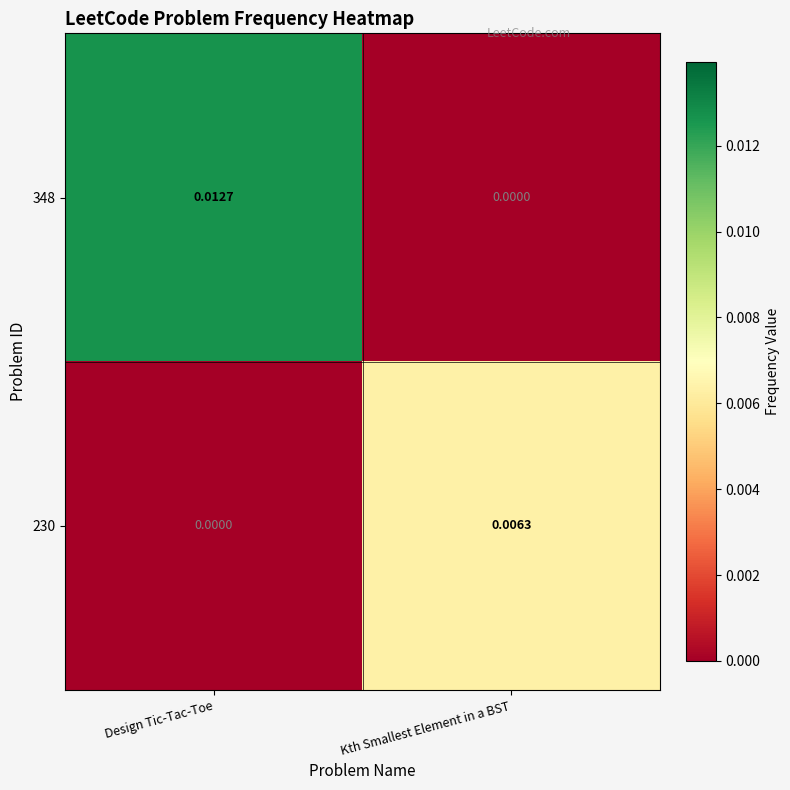

Which series changed the most between Design Tic-Tac-Toe and Kth Smallest Element in a BST?

348